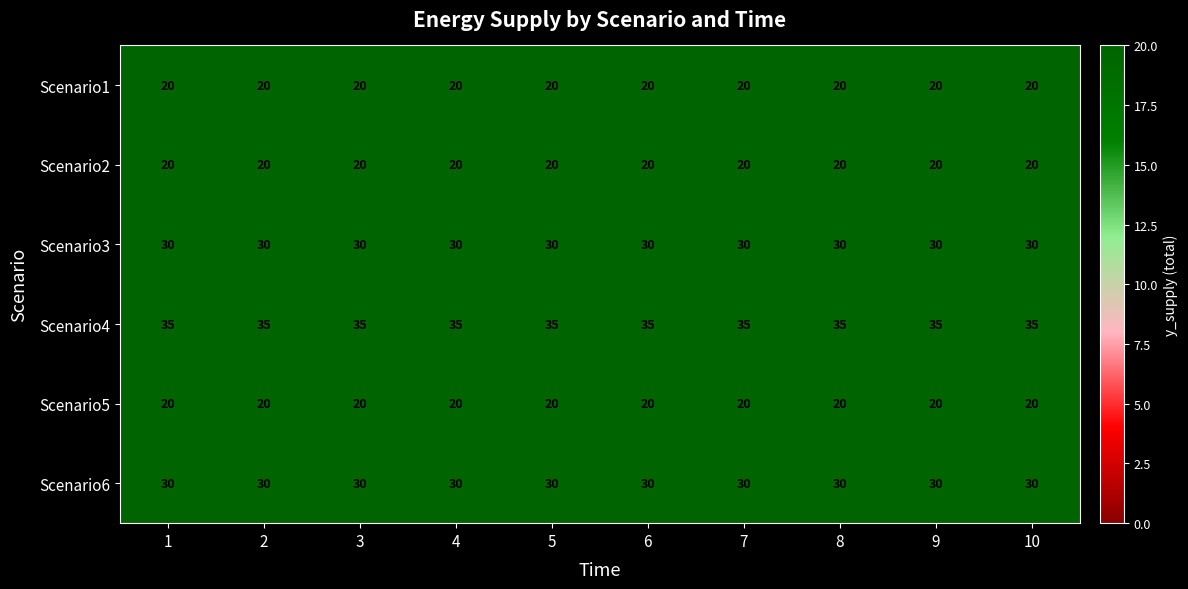

What is the sum of all Scenario5 values?

200